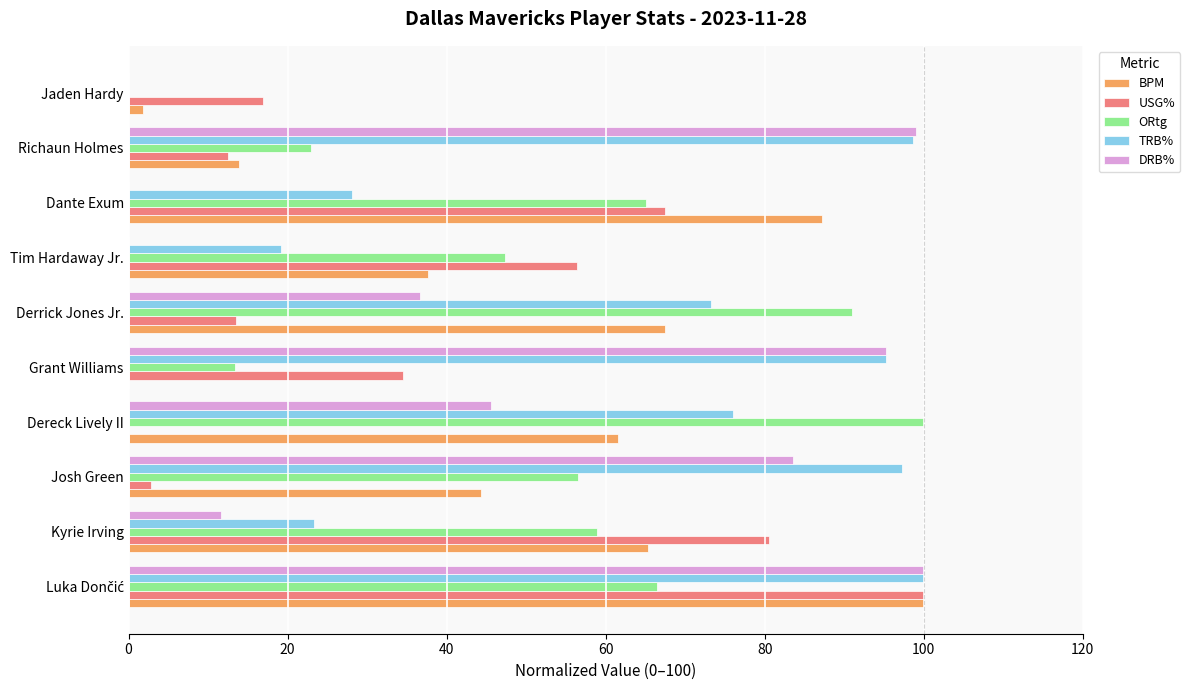

Where is ORtg nearest to the value 50?

Tim Hardaway Jr.